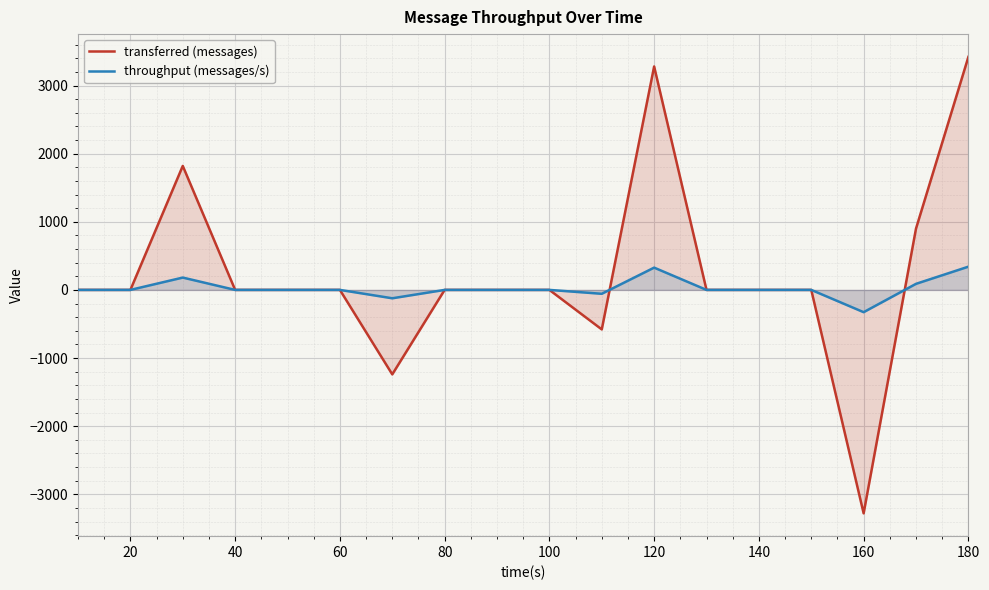

How many lines are shown in the chart?

2